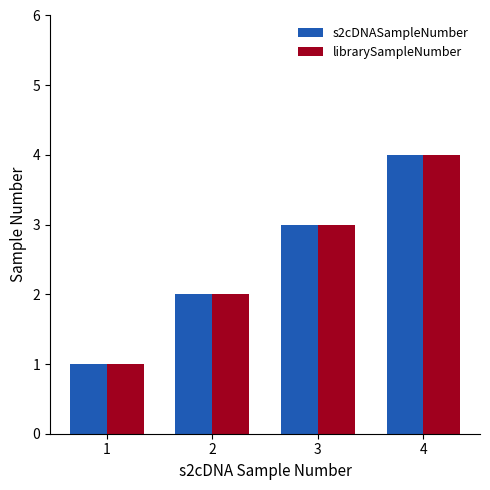

What is the value of the librarySampleNumber bar at the 2nd from the left?

2